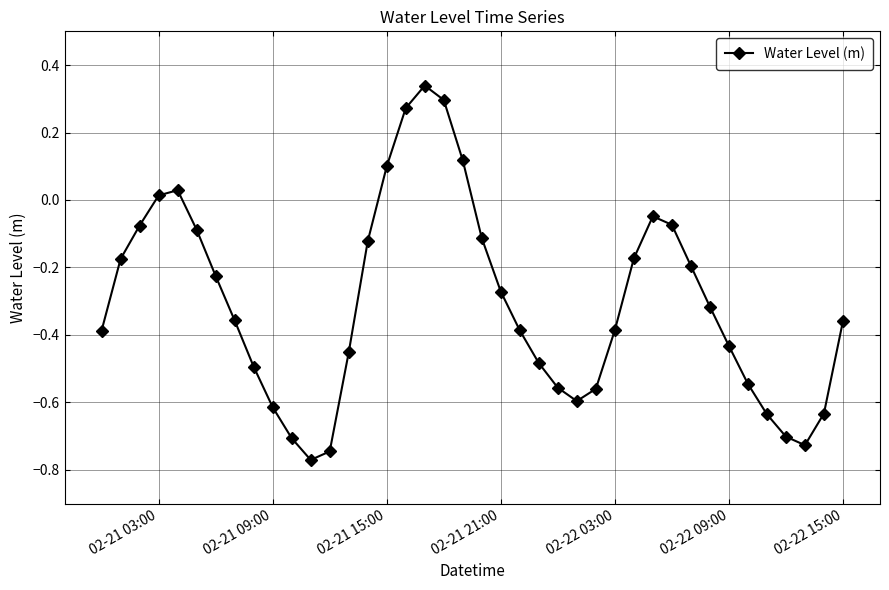

How many interior local valleys (lower than both neighbors) does the data have?

3